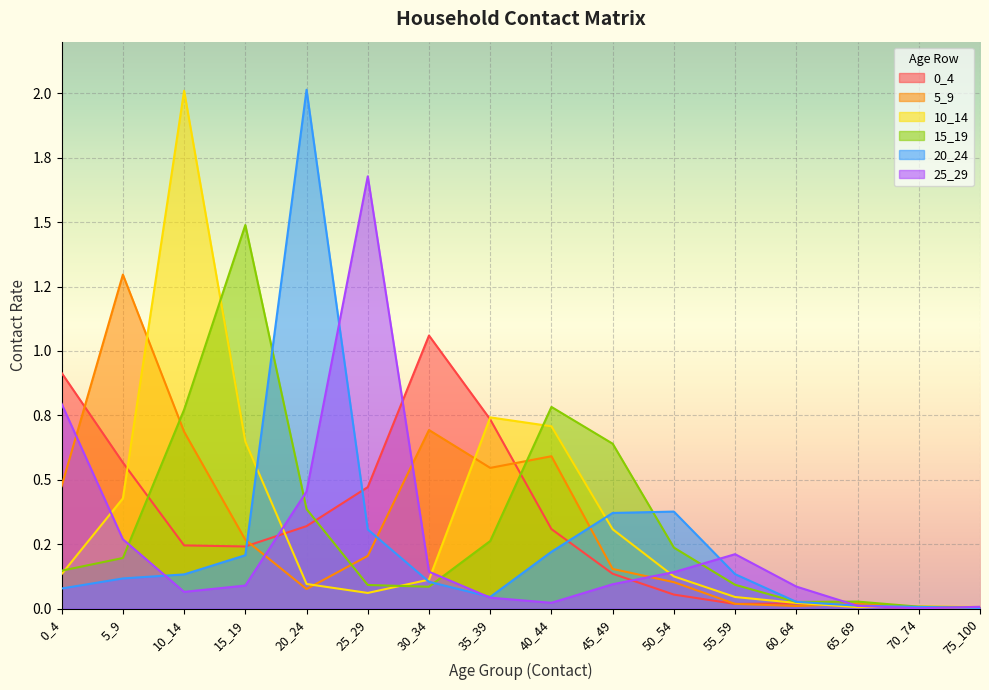

True or false: 20_24 has more than 2 interior local peaks.

False